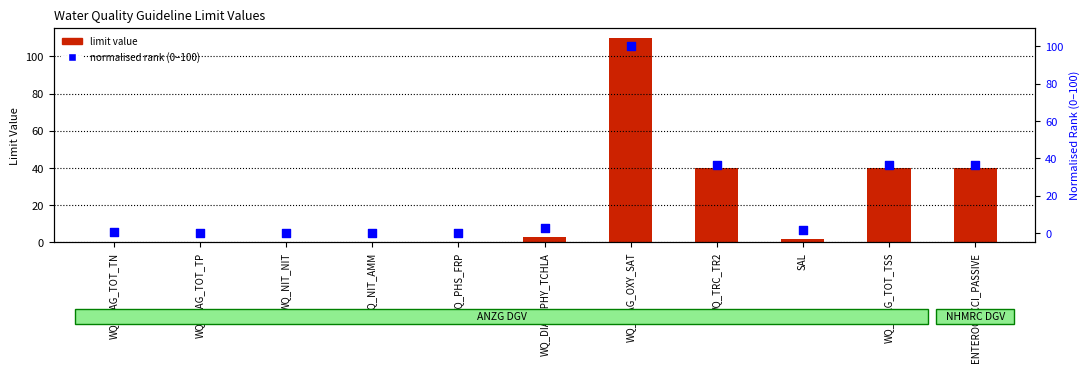

Which series has the widest spread of Y values?

limit value